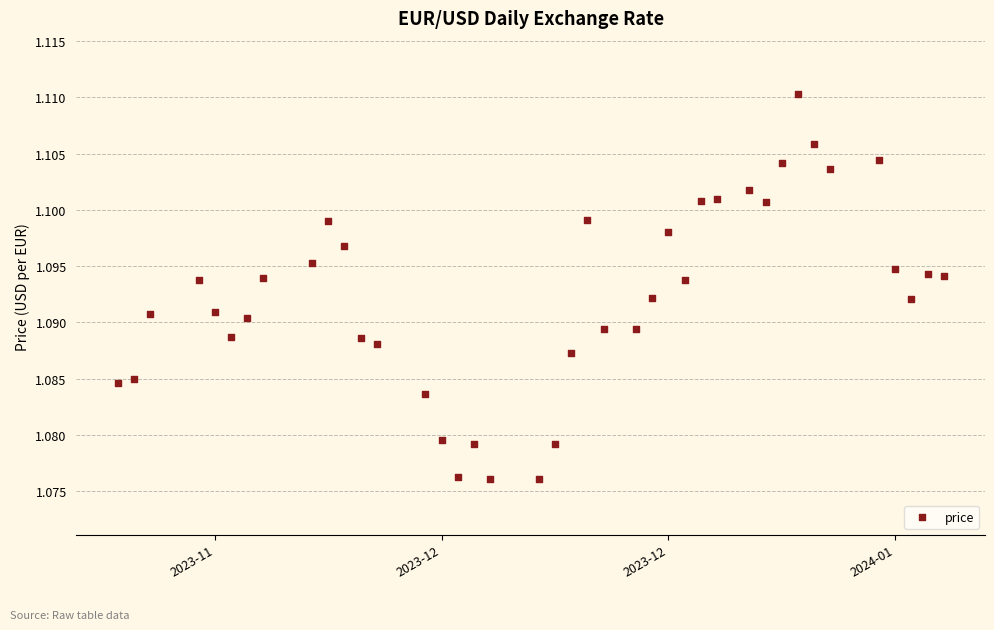

What is the range of X values (max minus min)?

51.0